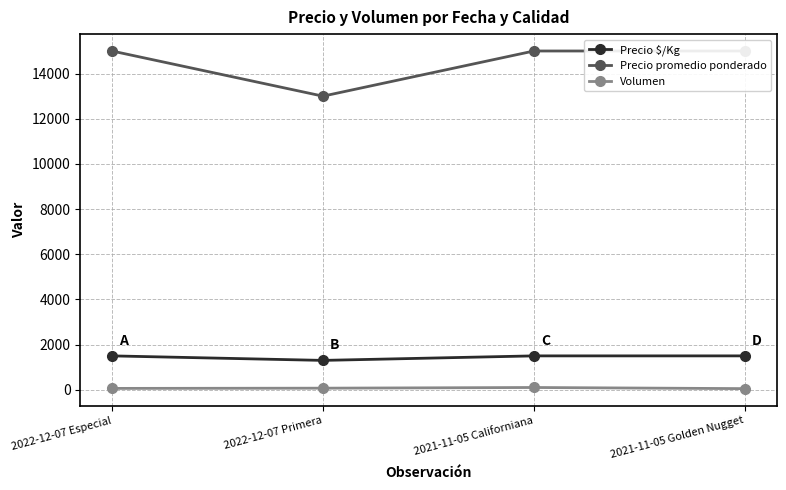

What is the difference between the maximum and minimum values in the Precio $/Kg series?

200